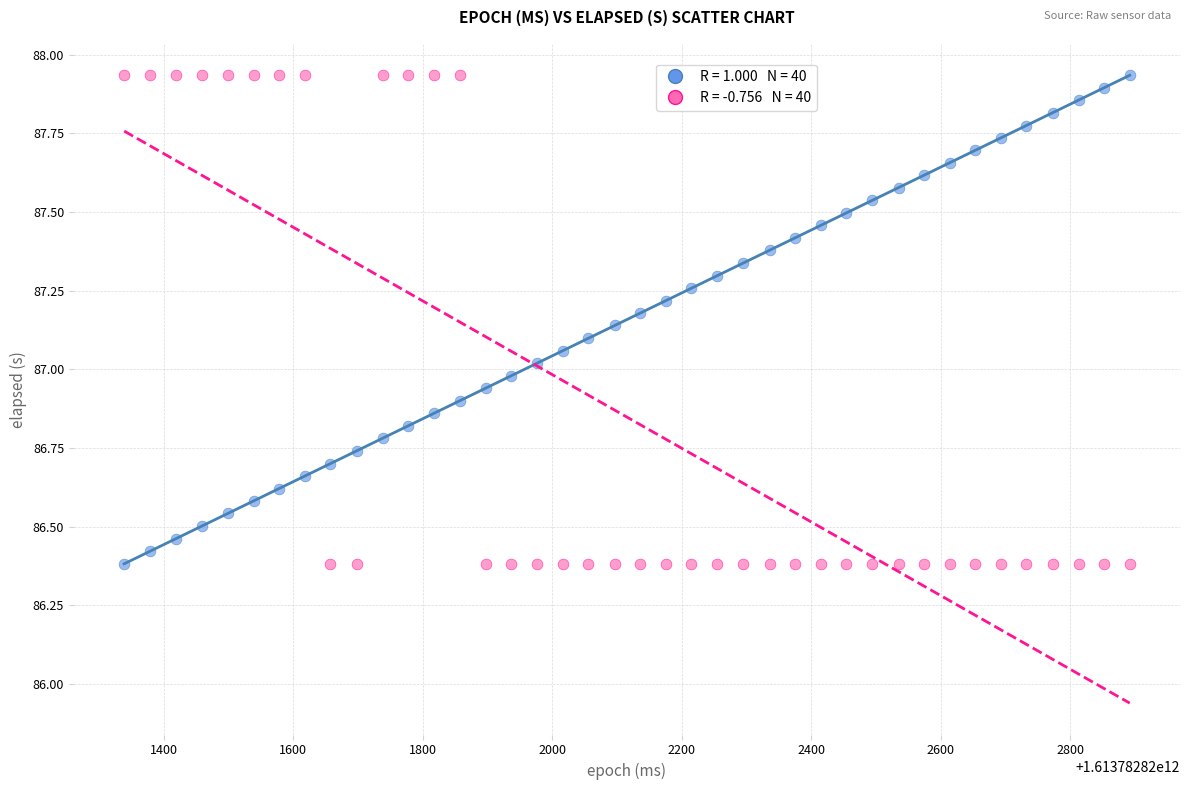

Across all data points, what is the range of Y values (max minus min)?

1.6